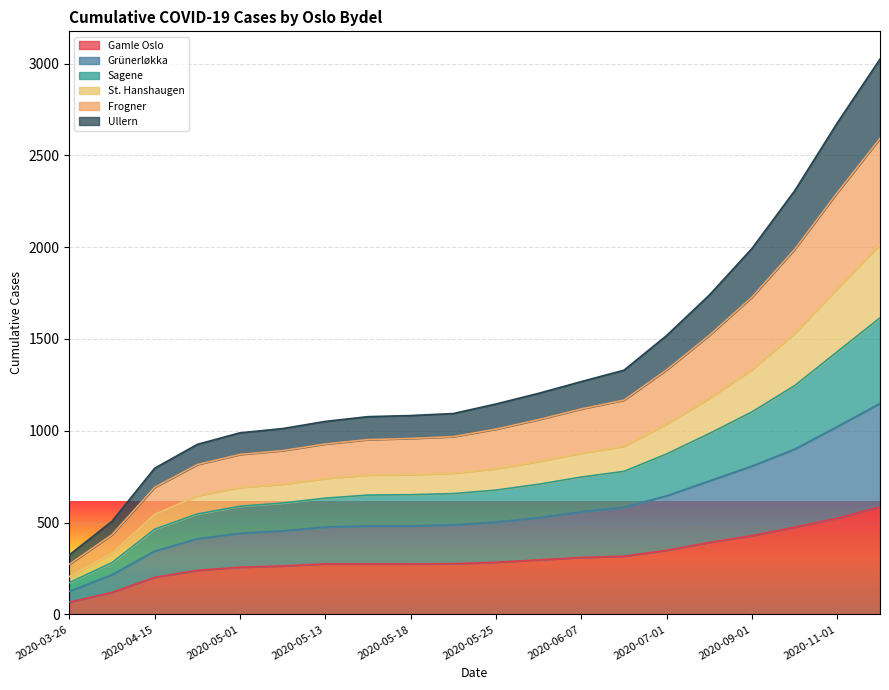

What is the difference between the highest and lowest values at 2020-05-25?

862